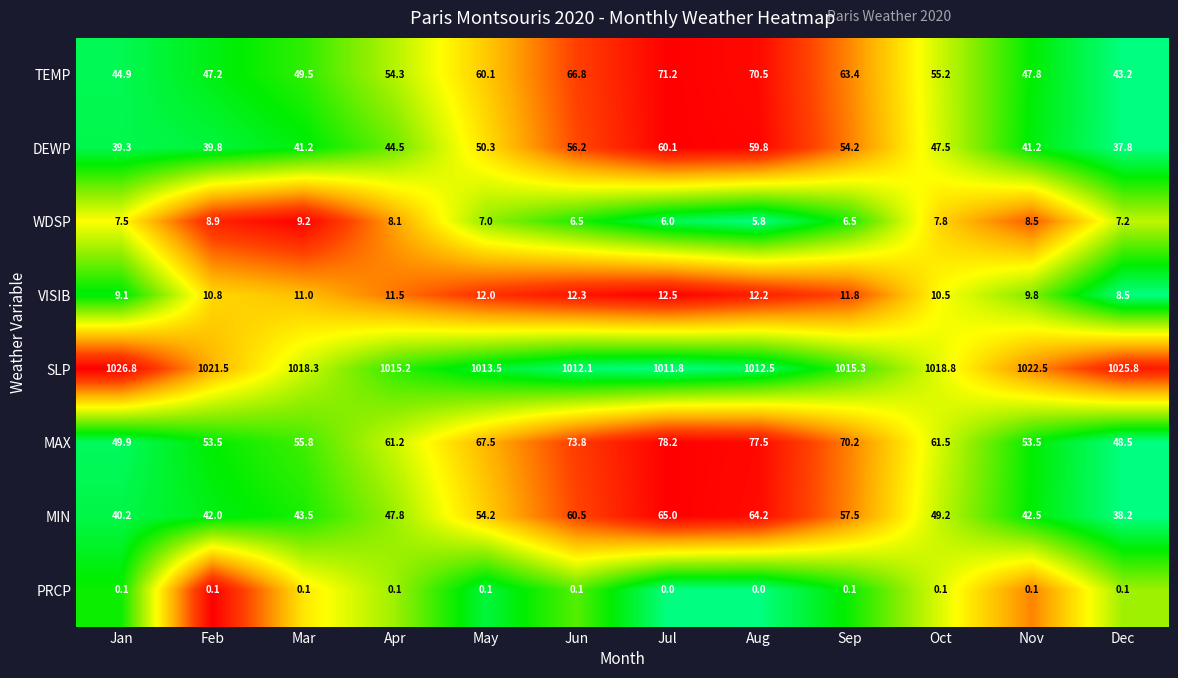

What is the spread (max minus min) of values at Jan?

1026.7